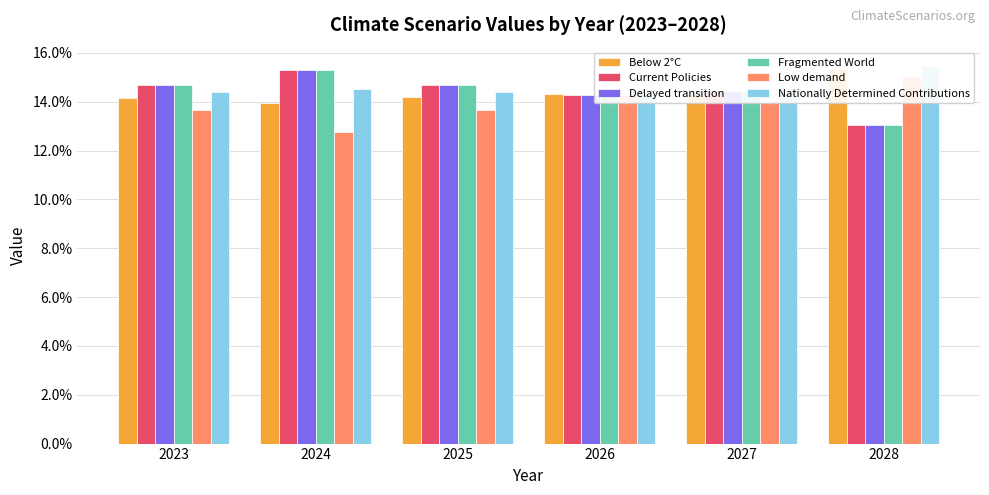

What is the greatest value displayed?

0.2